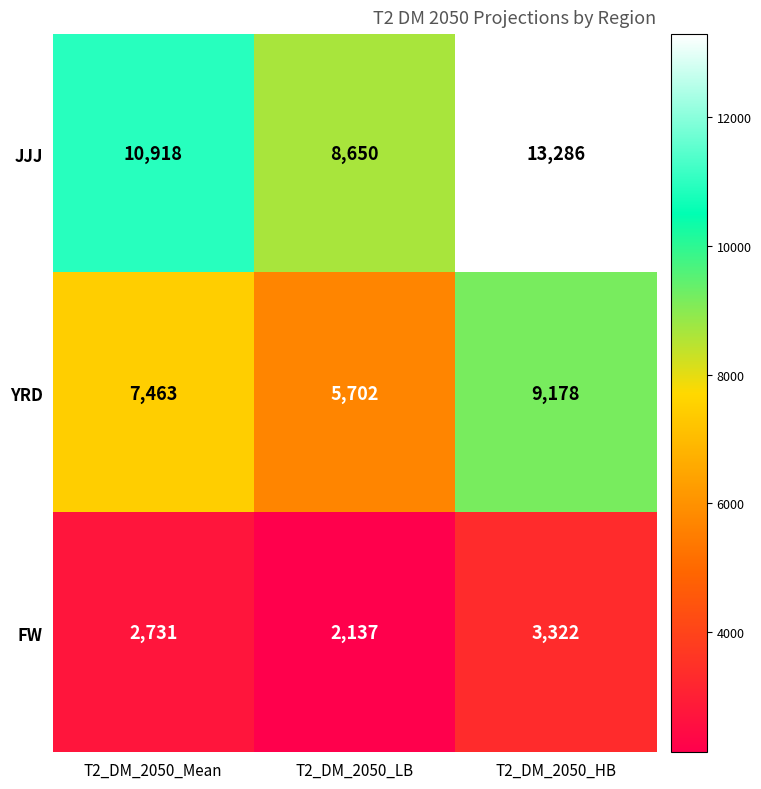

Rank the series by their maximum value, from lowest to highest.

FW, YRD, JJJ